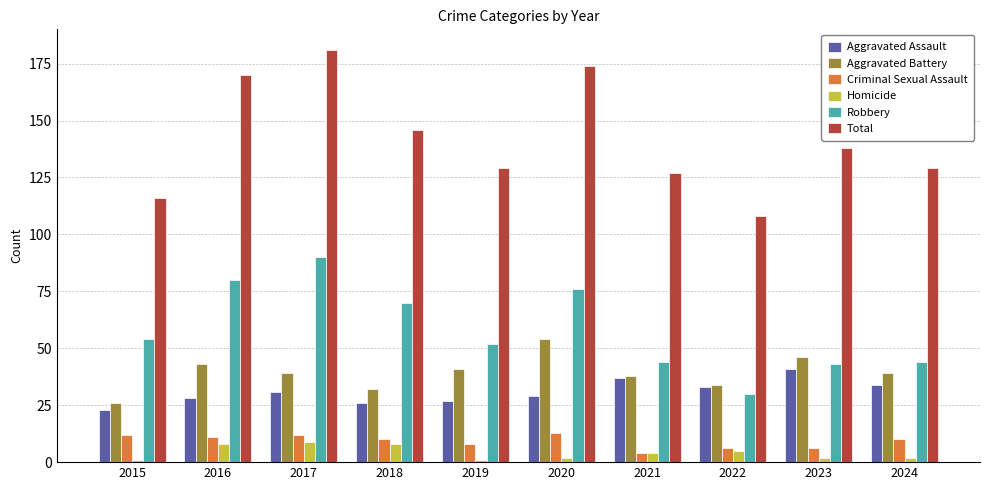

At which label does Robbery reach its minimum?

2022